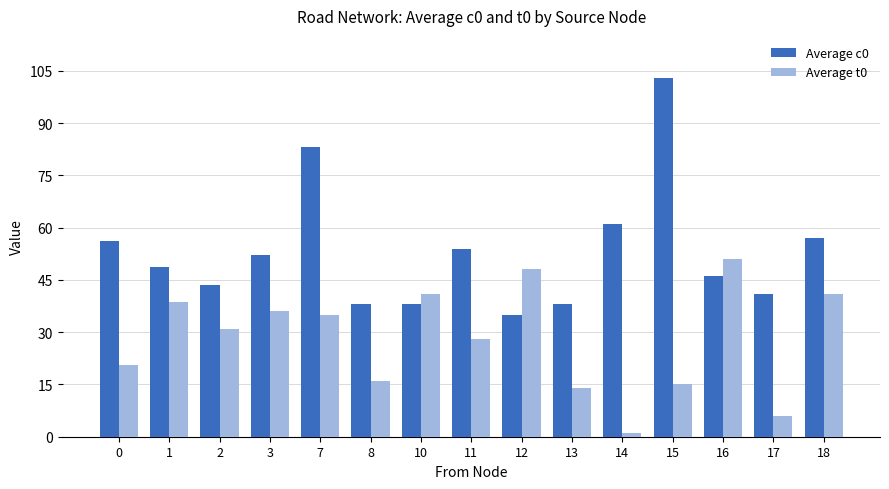

Rank the series by their maximum value, from highest to lowest.

Average c0, Average t0